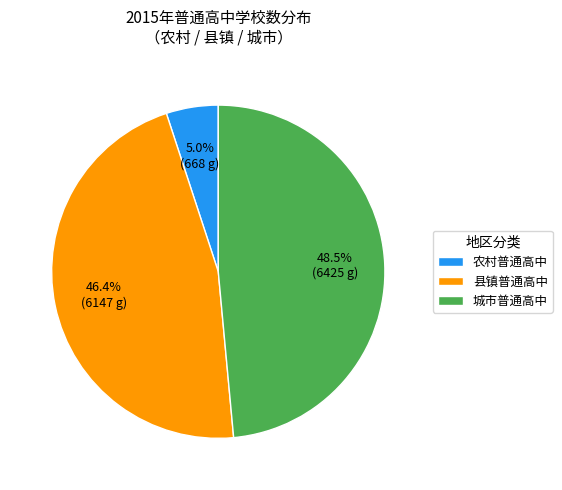

Is 县镇普通高中 the majority of the pie?

No